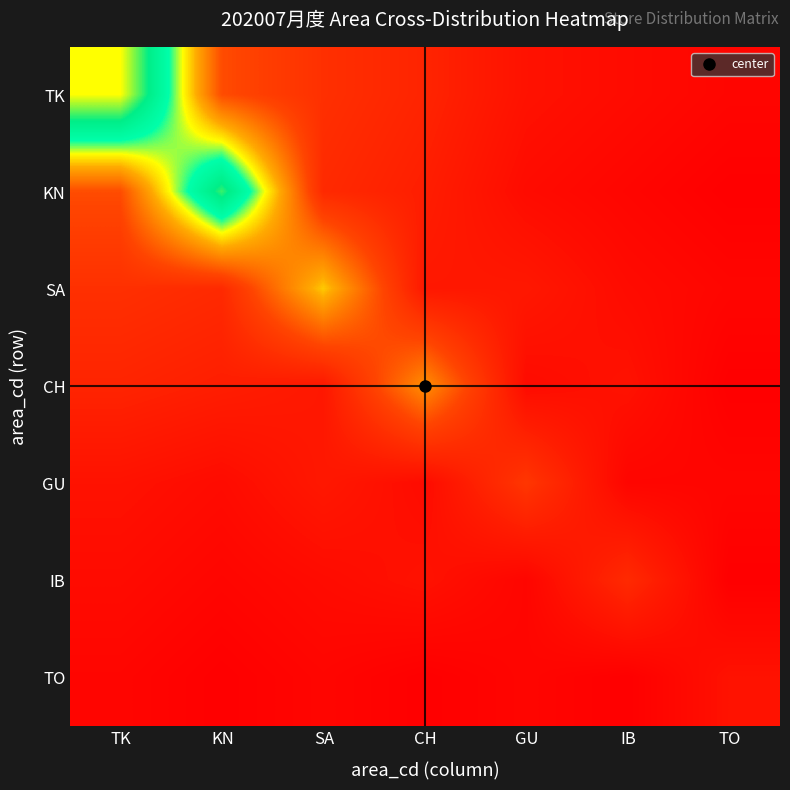

What is the spread (max minus min) of values at GU?

8